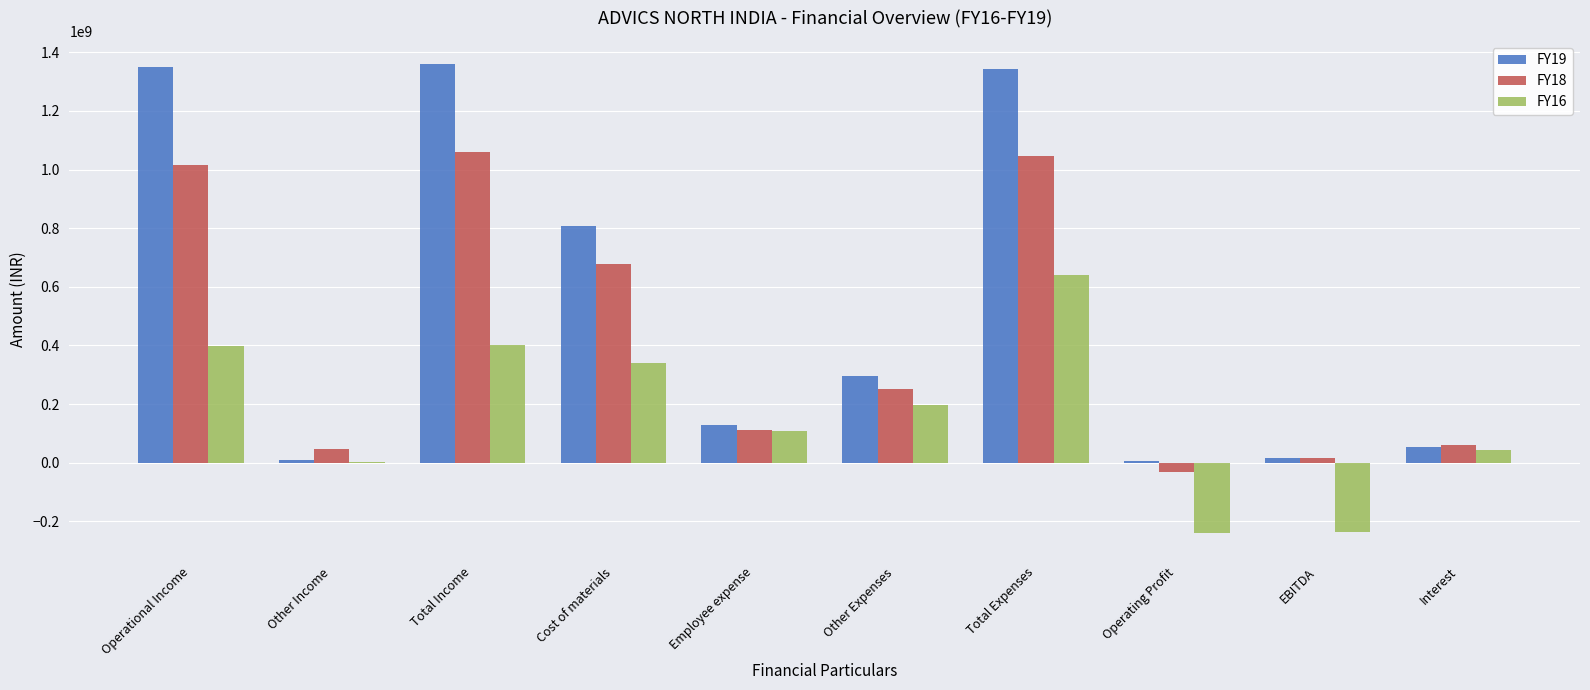

Which series has the largest total across all categories?

FY19